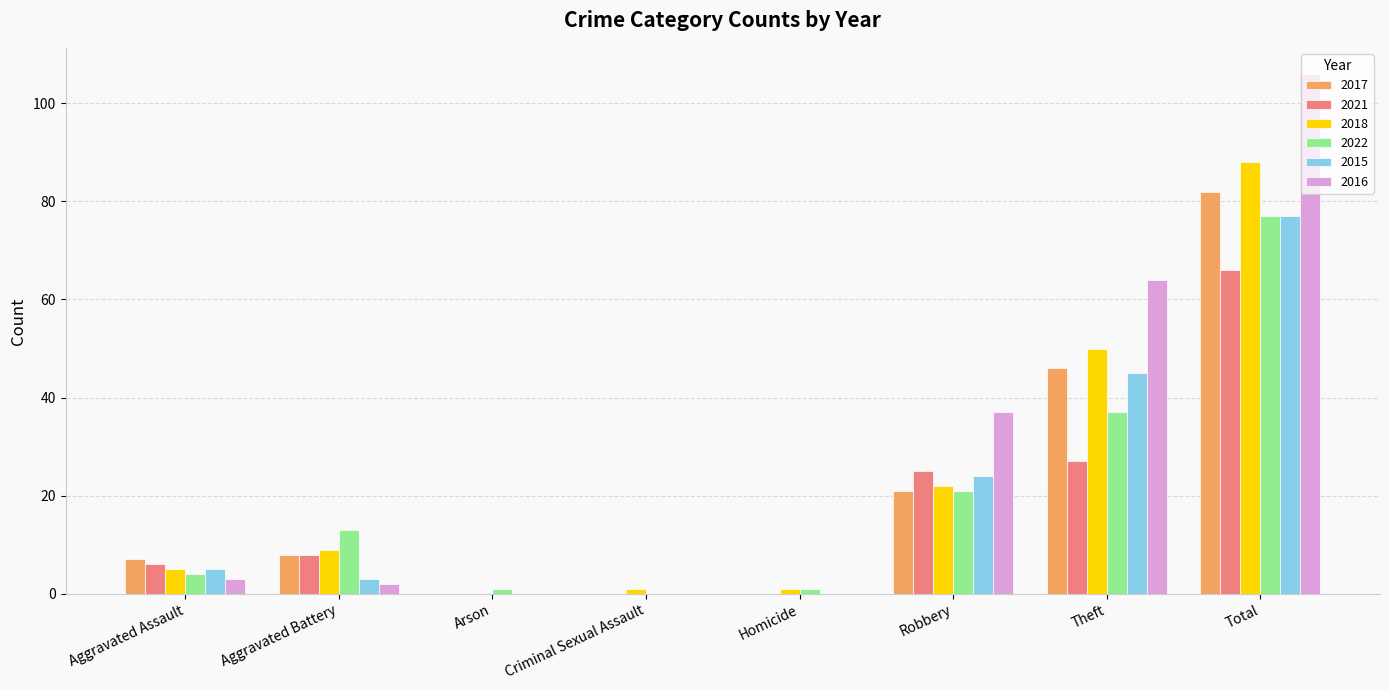

Reading left to right, what are all the values shown in this chart?

2017: Aggravated Assault=7	Aggravated Battery=8	Arson=0	Criminal Sexual Assault=0	Homicide=0	Robbery=21	Theft=46	Total=82
2021: Aggravated Assault=6	Aggravated Battery=8	Arson=0	Criminal Sexual Assault=0	Homicide=0	Robbery=25	Theft=27	Total=66
2018: Aggravated Assault=5	Aggravated Battery=9	Arson=0	Criminal Sexual Assault=1	Homicide=1	Robbery=22	Theft=50	Total=88
2022: Aggravated Assault=4	Aggravated Battery=13	Arson=1	Criminal Sexual Assault=0	Homicide=1	Robbery=21	Theft=37	Total=77
2015: Aggravated Assault=5	Aggravated Battery=3	Arson=0	Criminal Sexual Assault=0	Homicide=0	Robbery=24	Theft=45	Total=77
2016: Aggravated Assault=3	Aggravated Battery=2	Arson=0	Criminal Sexual Assault=0	Homicide=0	Robbery=37	Theft=64	Total=106